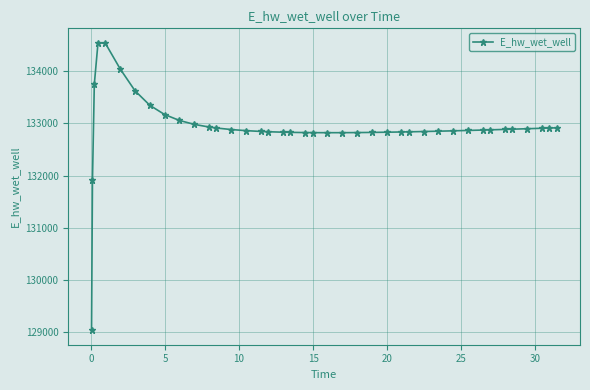

What is the smallest value displayed?

129039.0